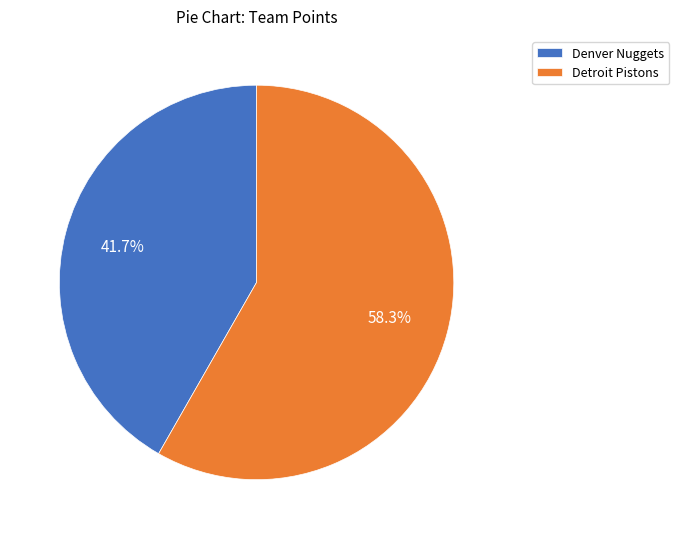

Approximately how many times larger is the value at Denver Nuggets compared to Detroit Pistons?

0.7